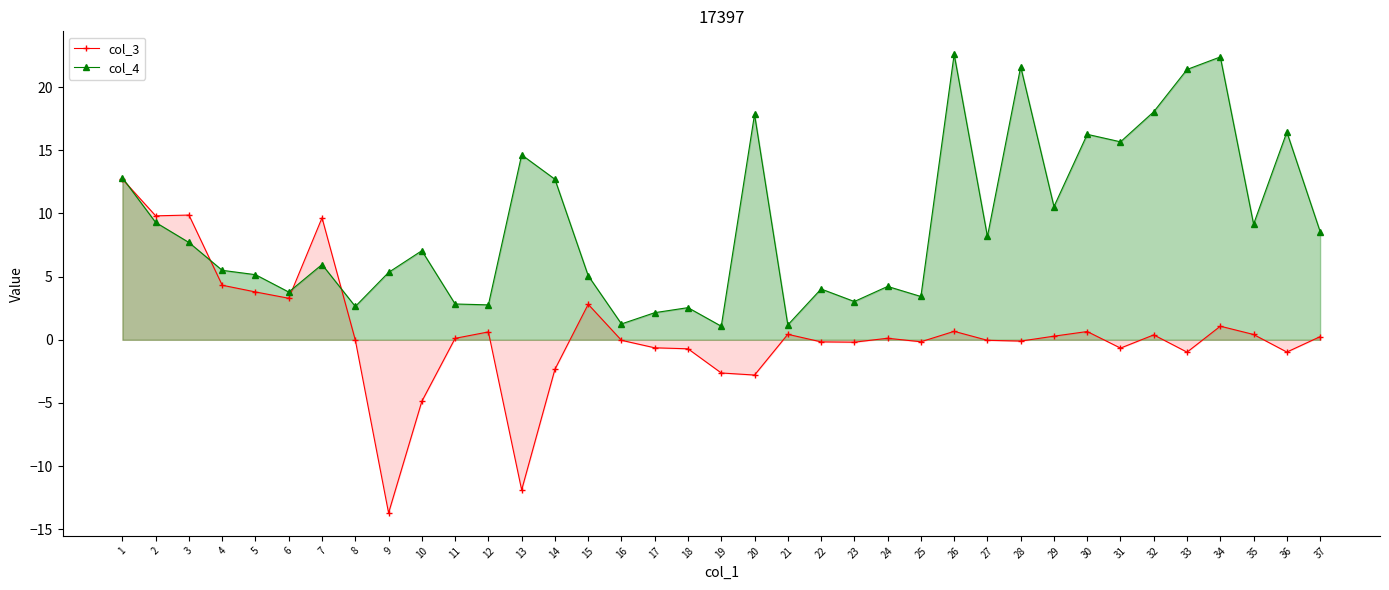

What is the difference between the second highest and second lowest values in the col_4 series?

21.2